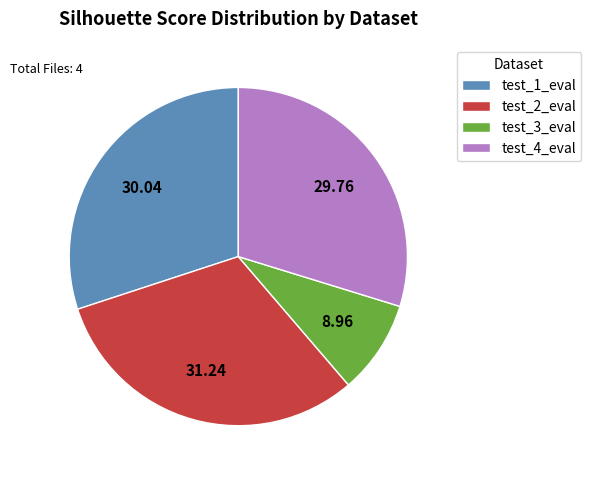

Is the sum of test_1_eval and test_3_eval greater than half?

No